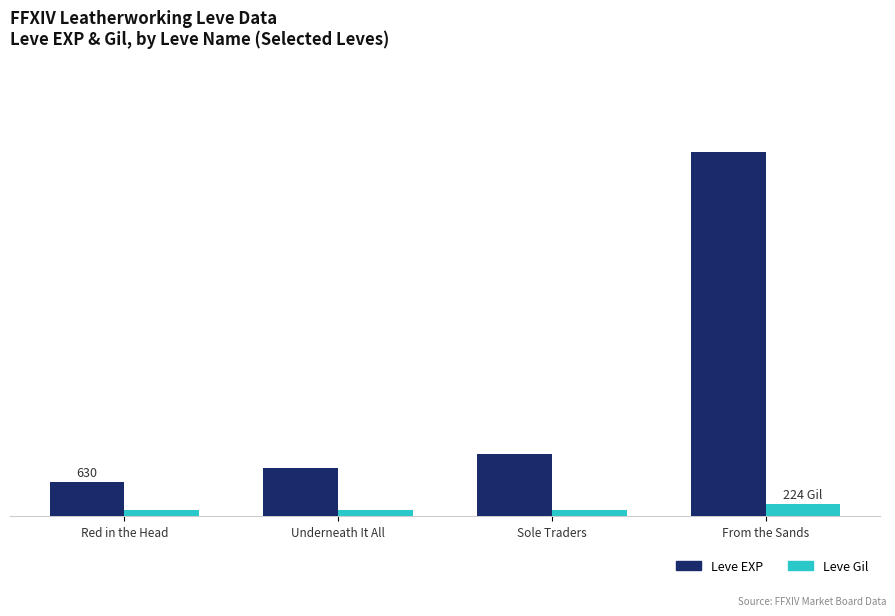

Between Red in the Head and Sole Traders, which series saw the biggest shift?

Leve EXP